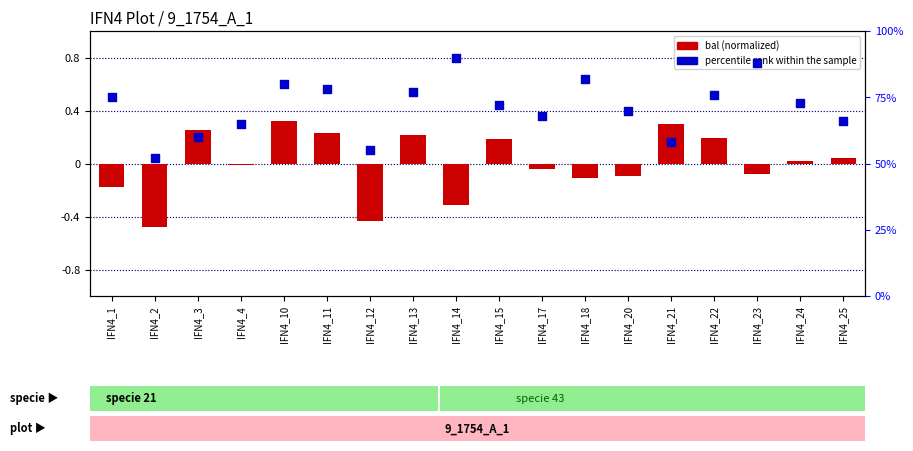

What is the total value across all series at IFN4_21?

58.3